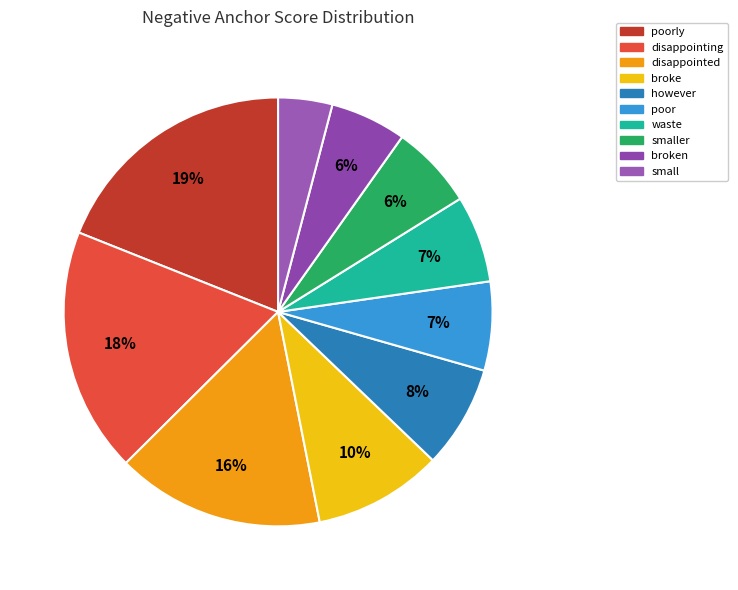

How many segments does this pie chart have?

10